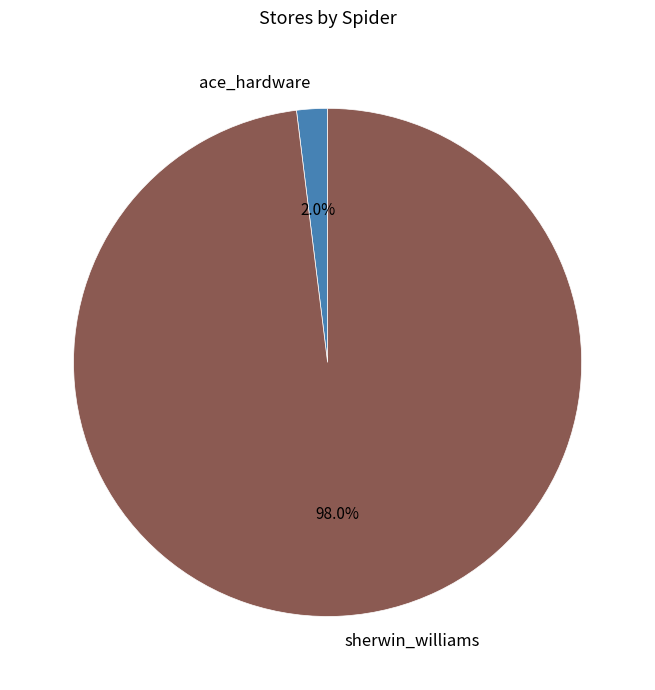

Between sherwin_williams and ace_hardware, which is larger?

sherwin_williams